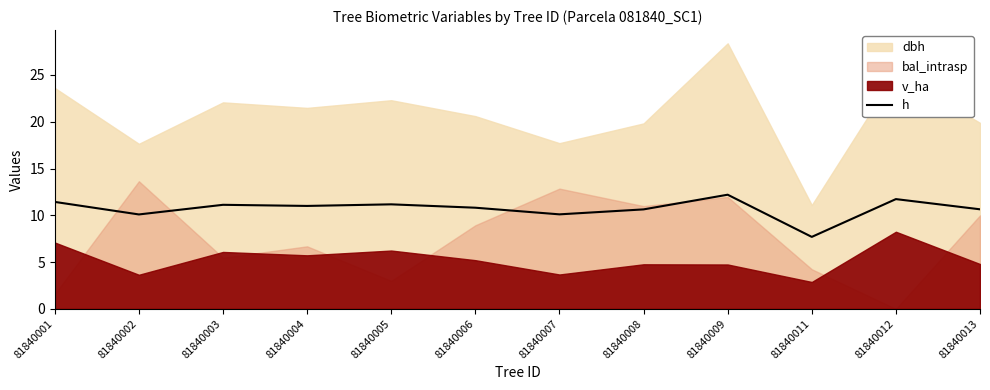

Does the chart have visible grid lines?

No